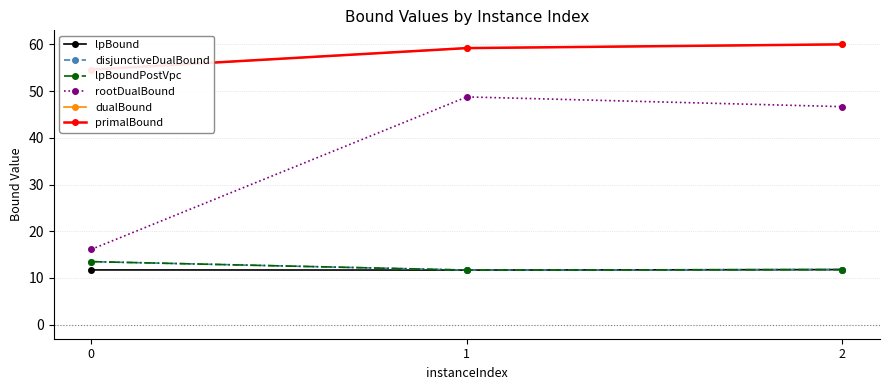

Between 1 and 2, which series saw the biggest shift?

rootDualBound